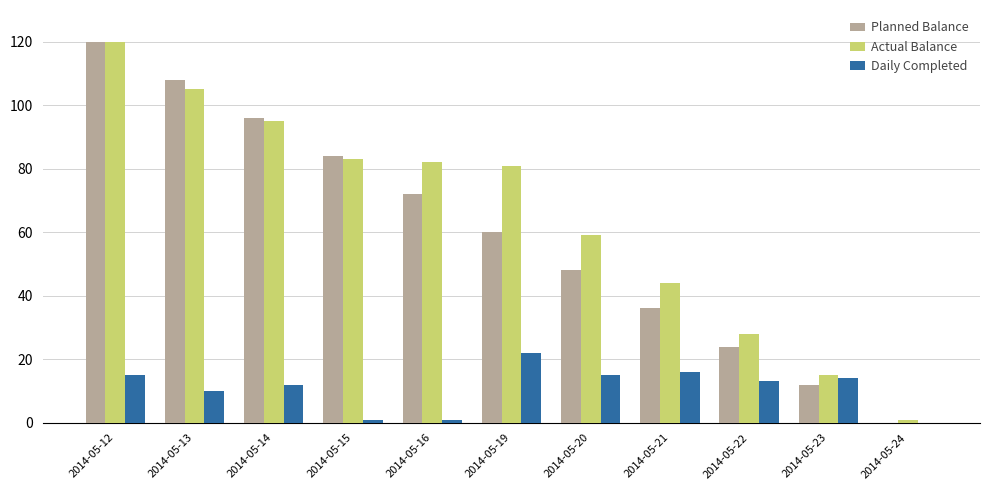

At which label does Actual Balance first exceed 81?

2014-05-12